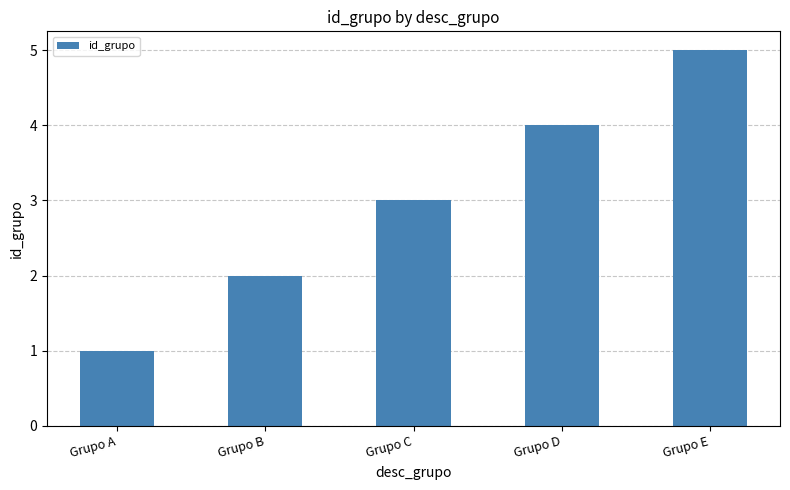

True or false: the data shows 8 at Grupo E.

False